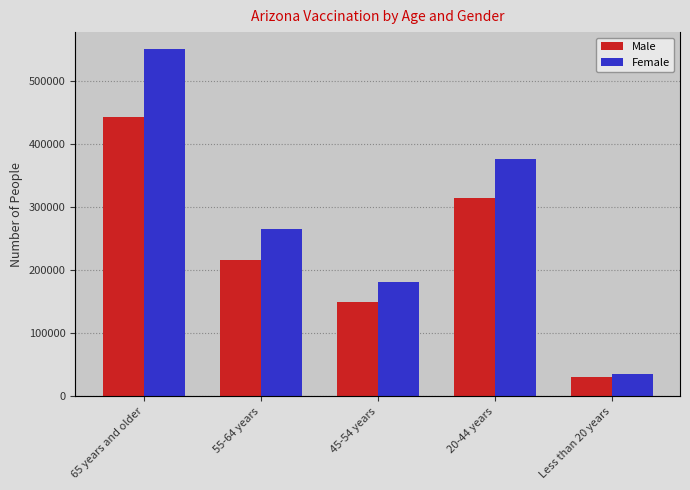

What position from the right is 65 years and older?

5